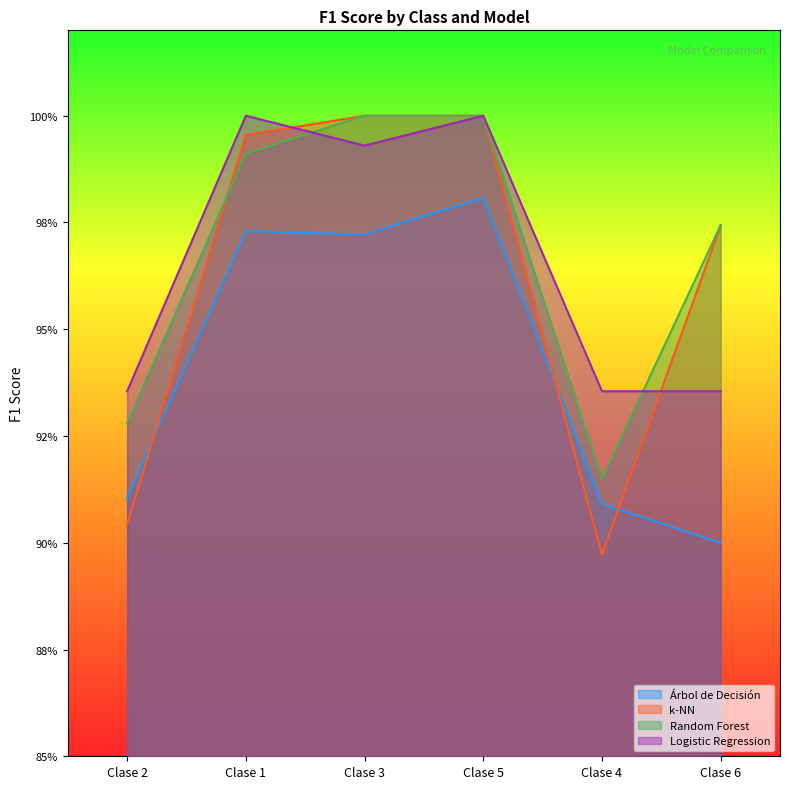

The value of Árbol de Decisión at Clase 5 is 1.0. True or false?

True